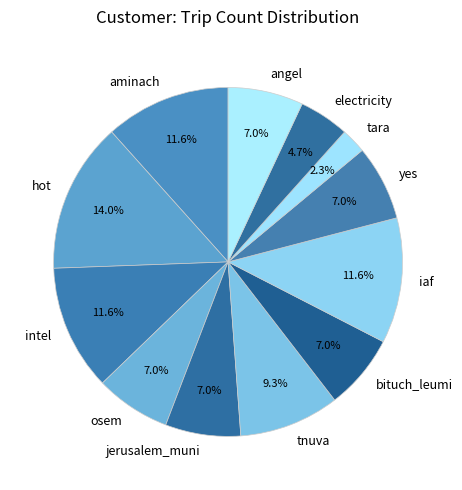

Count the number of slices in the pie.

12